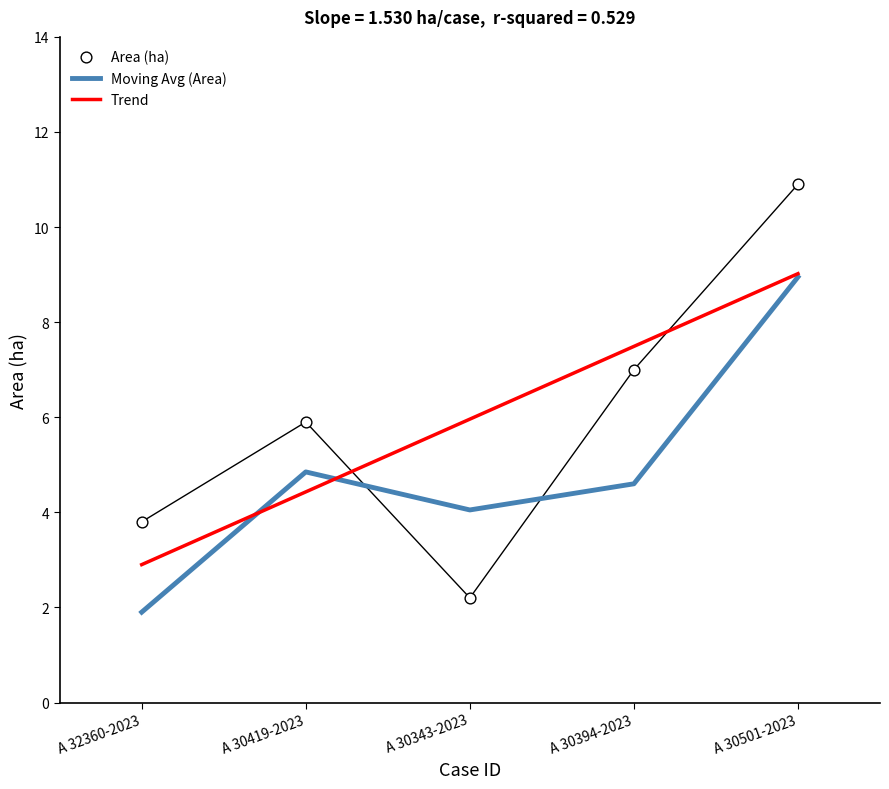

Which series has the widest spread of Y values?

Area (ha)